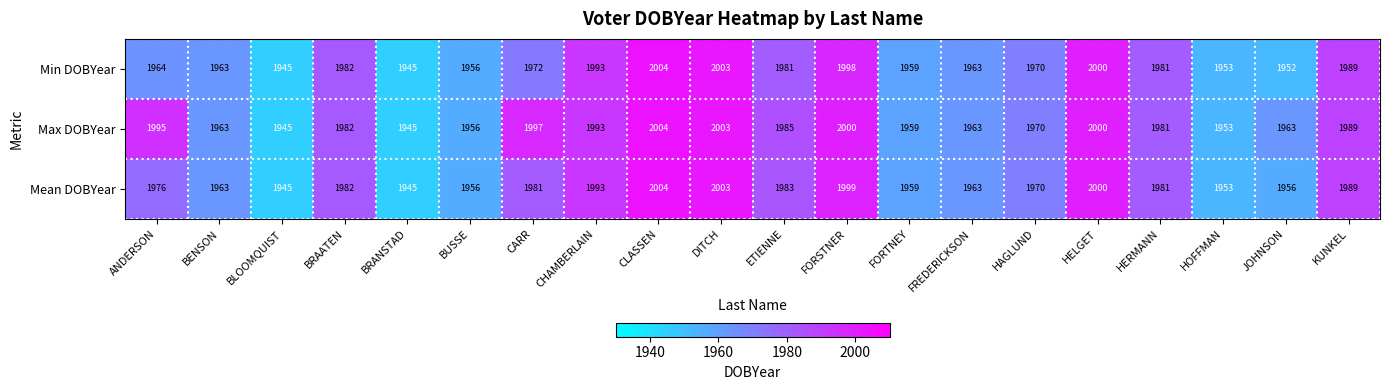

True or false: Max DOBYear has a value of 1981 at HERMANN.

True